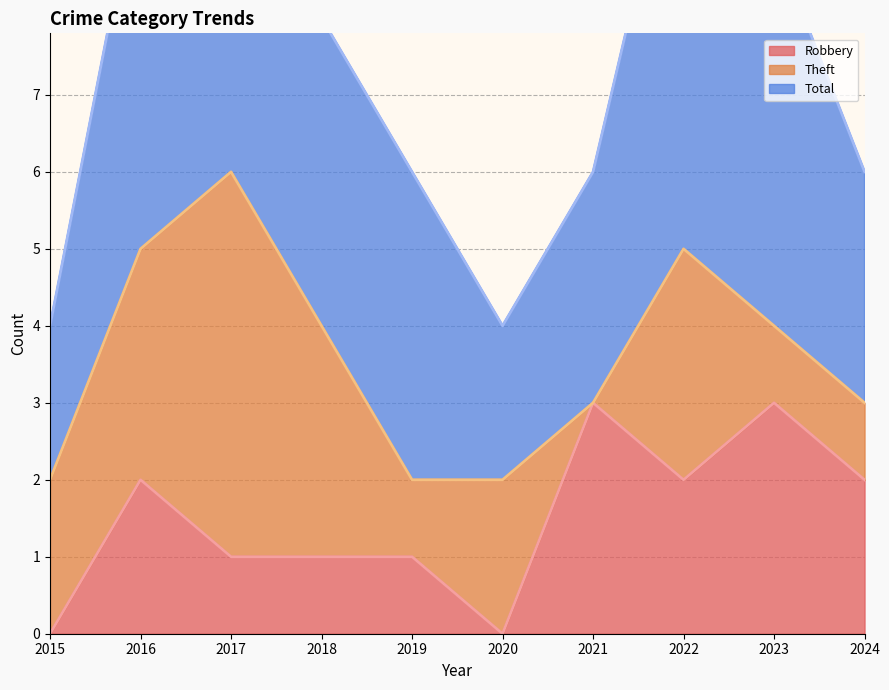

Where do Theft and Robbery first cross each other?

2020 and 2021